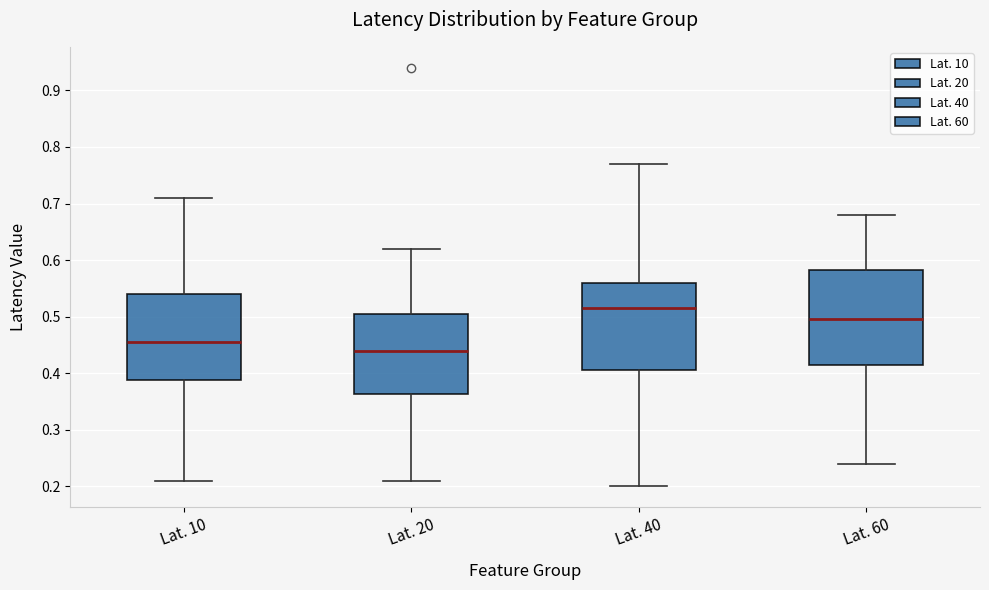

Comparing the boxes themselves (not the whiskers), which one is the tallest?

Lat. 60